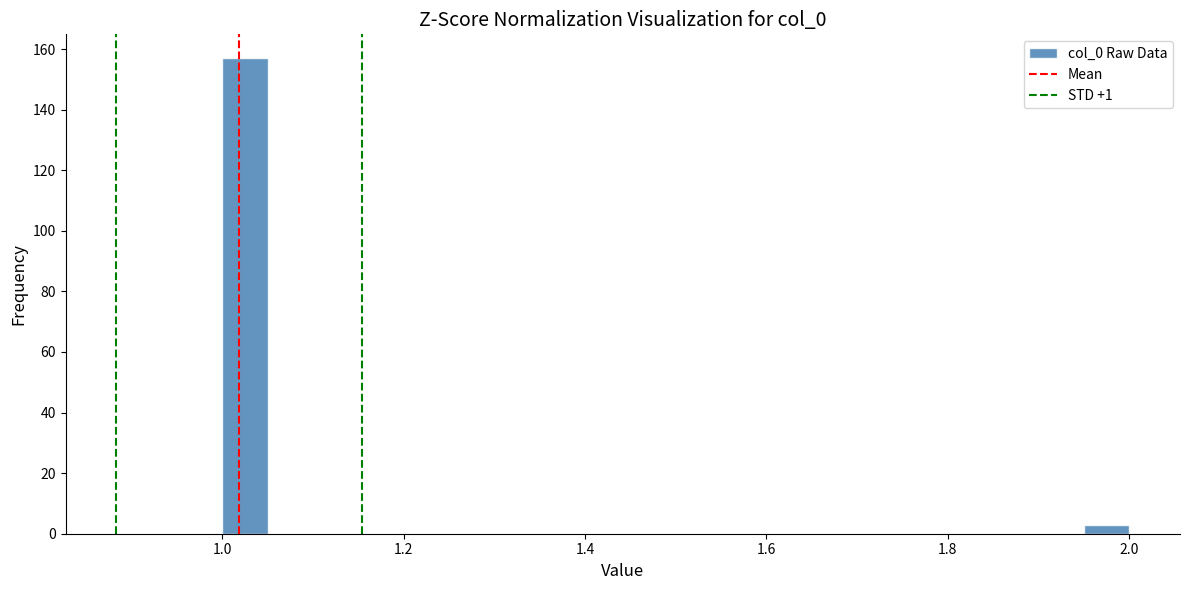

Read against the x-axis, roughly where is the centre of the tallest bar?

1.02